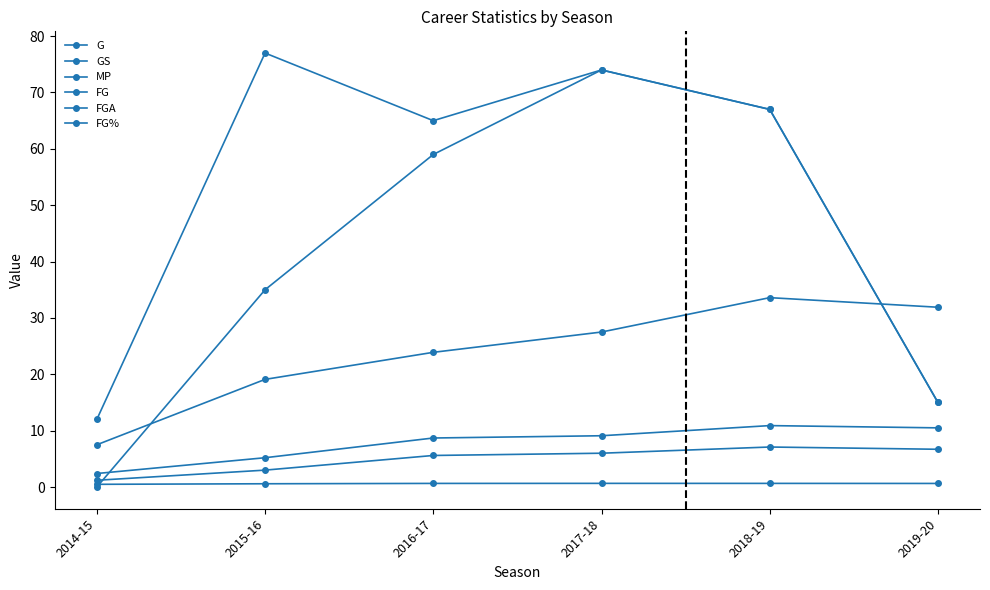

Which series has the largest total across all categories?

G